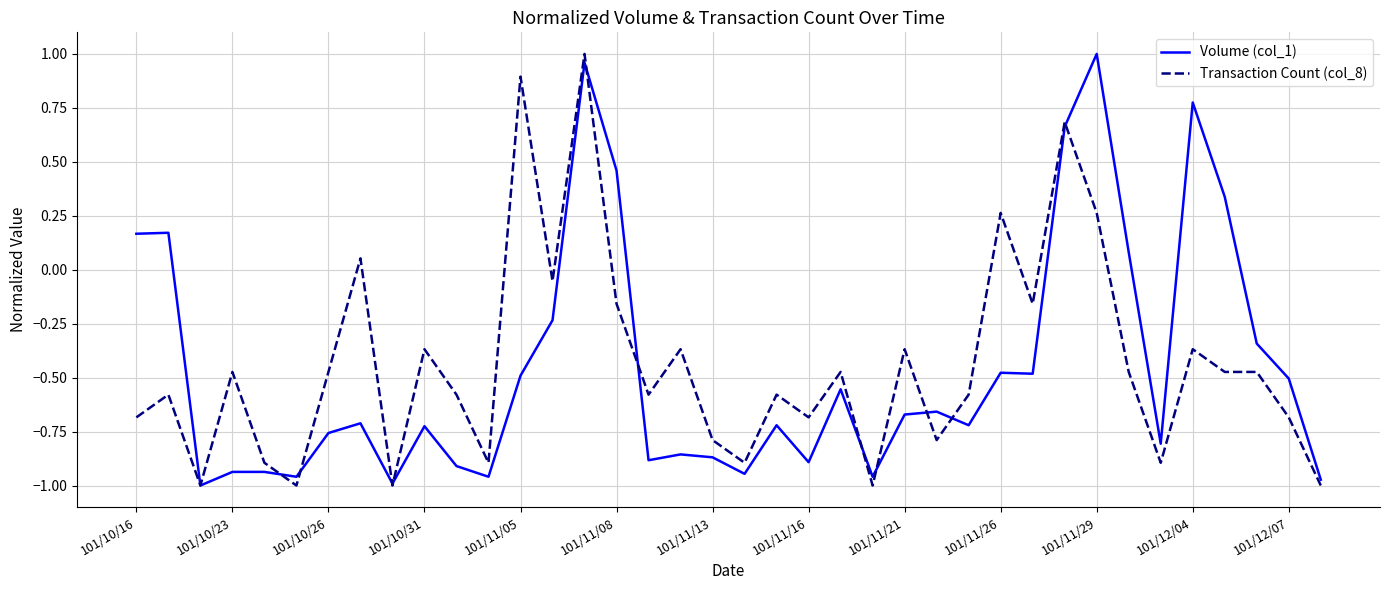

Which series has the largest range (max minus min)?

Volume (col_1)